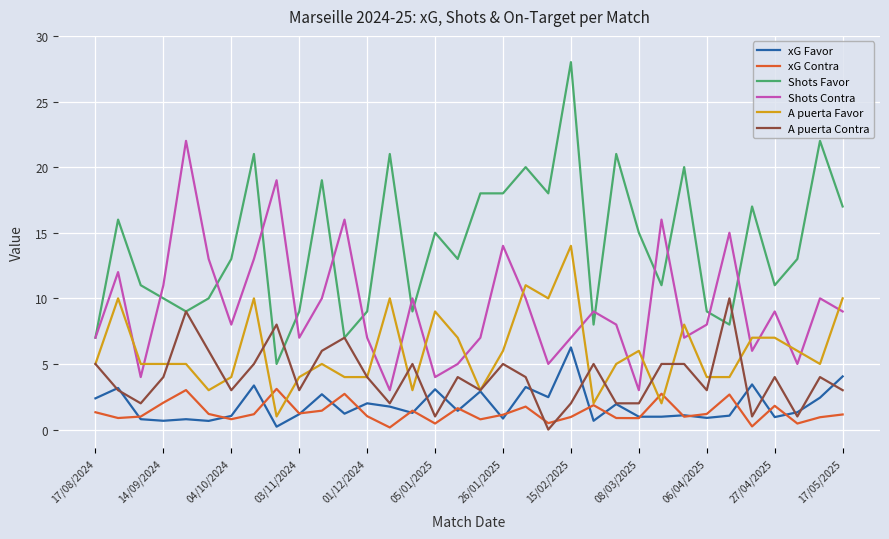

Which series has the largest total across all categories?

Shots Favor